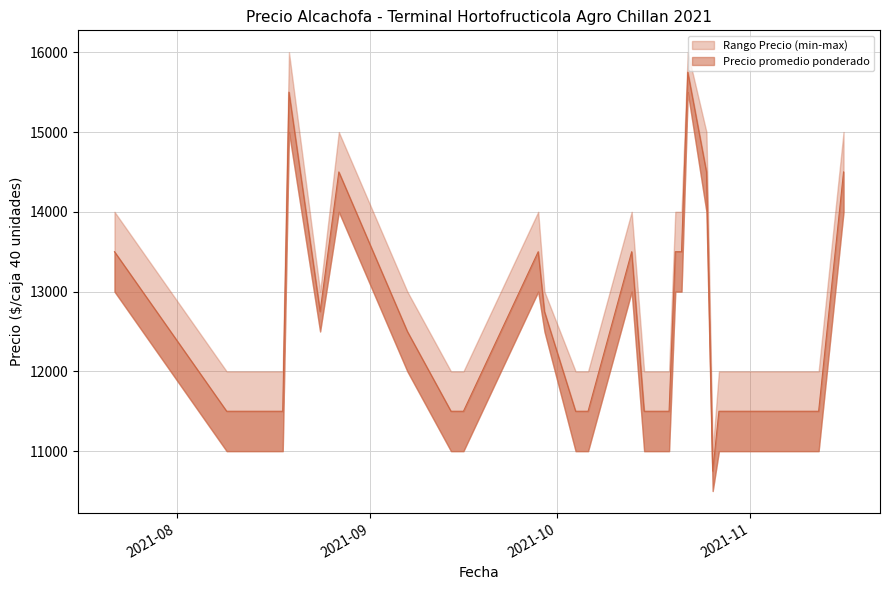

In Precio minimo, how many points are higher than both neighbors (excluding endpoints)?

7